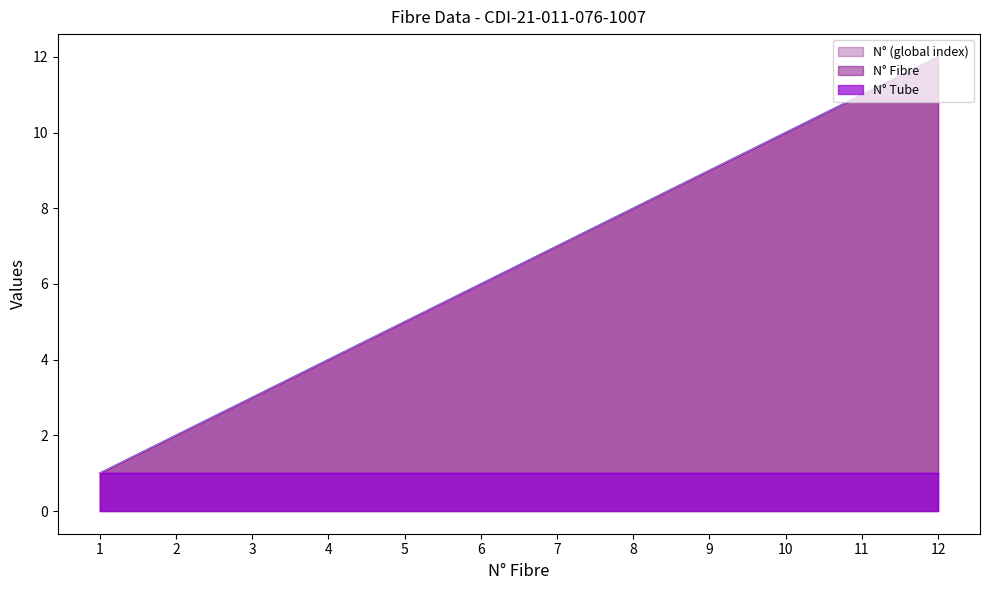

True or false: N° and N° Fibre cross at least once.

False